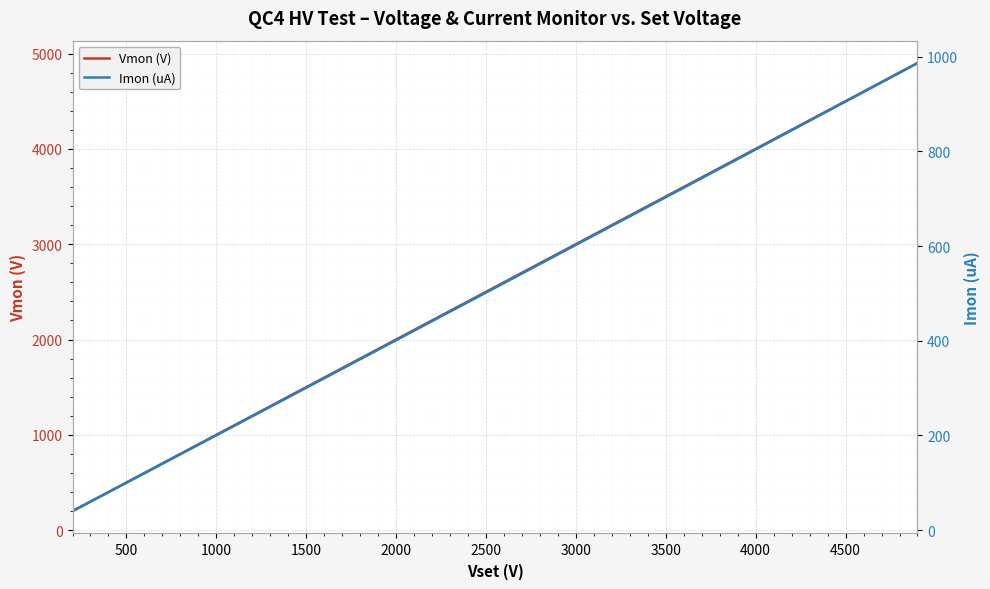

What is the difference between the maximum and minimum values in the Vmon (V) series?

4699.8